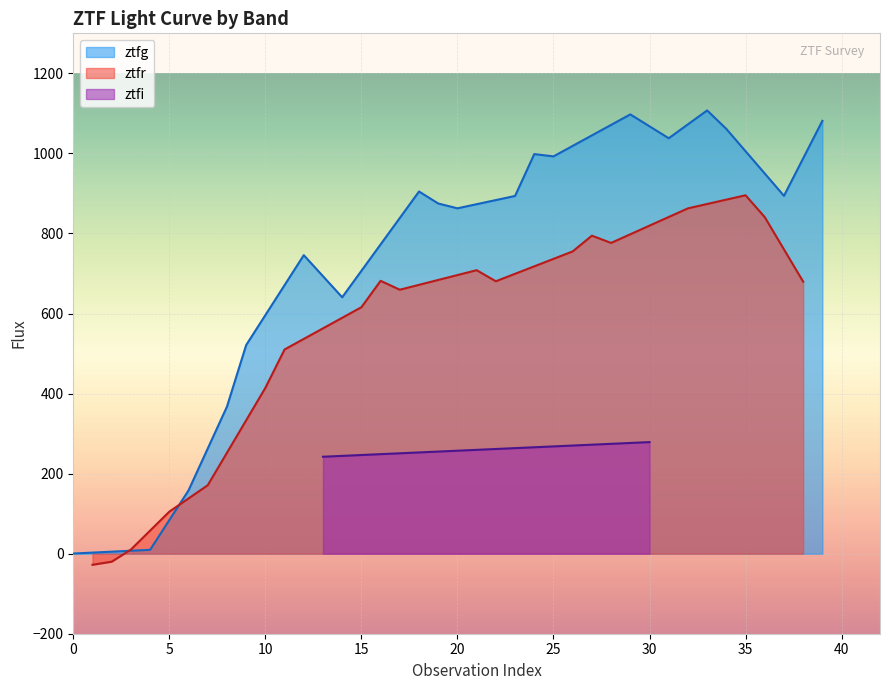

What is the highest value of the ztfr series?

895.5